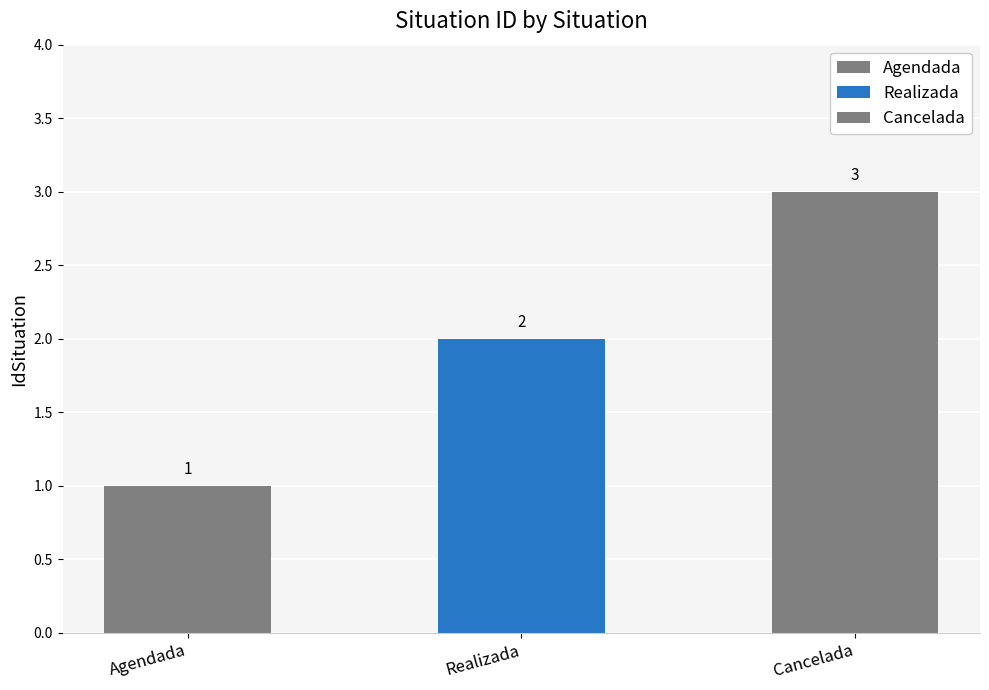

List the labels in order of value, largest first.

Cancelada, Realizada, Agendada